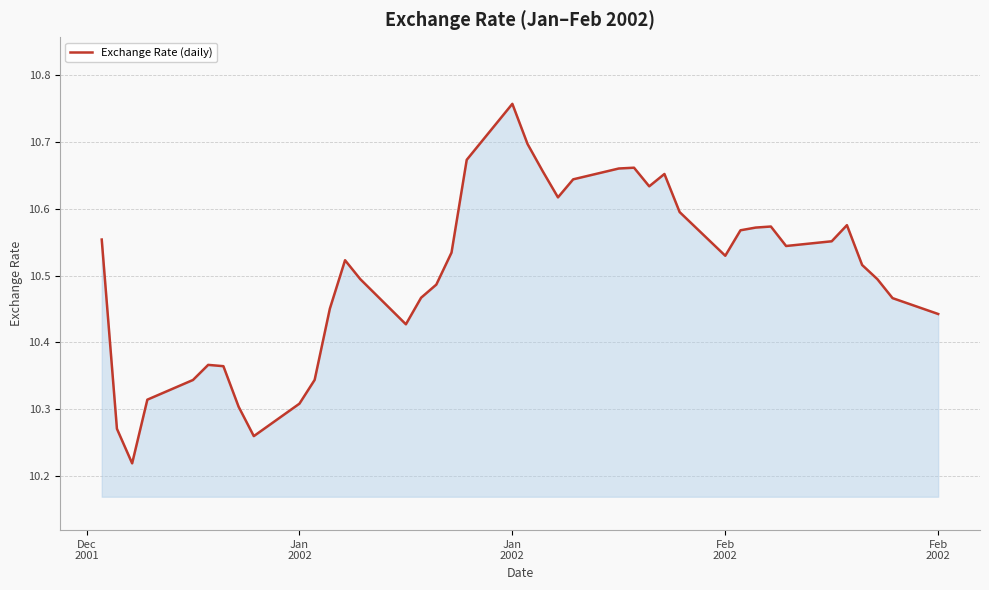

What is the smallest value displayed?

10.2